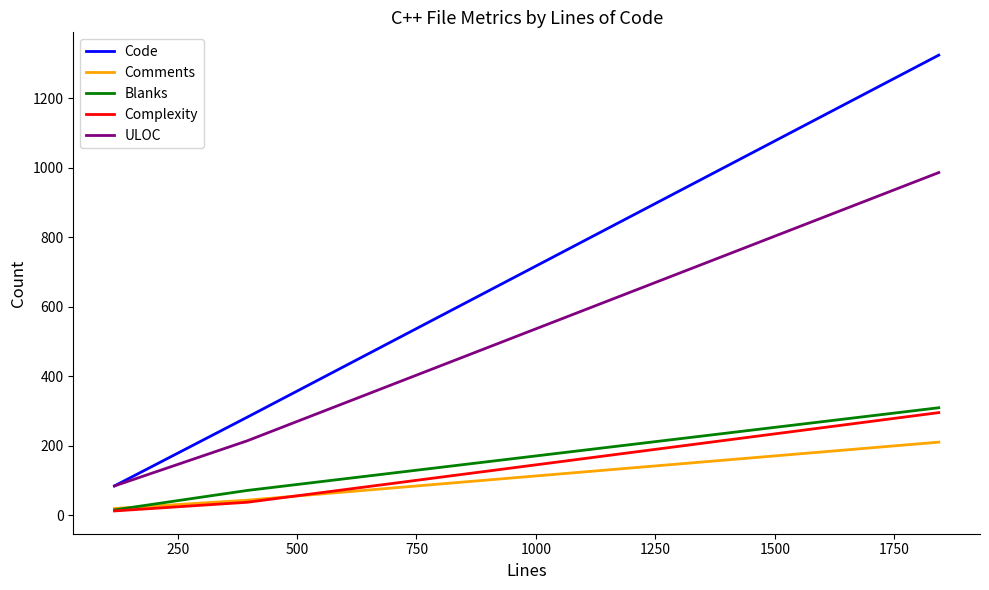

What is the value of the ULOC point at the 2nd from the left?

214